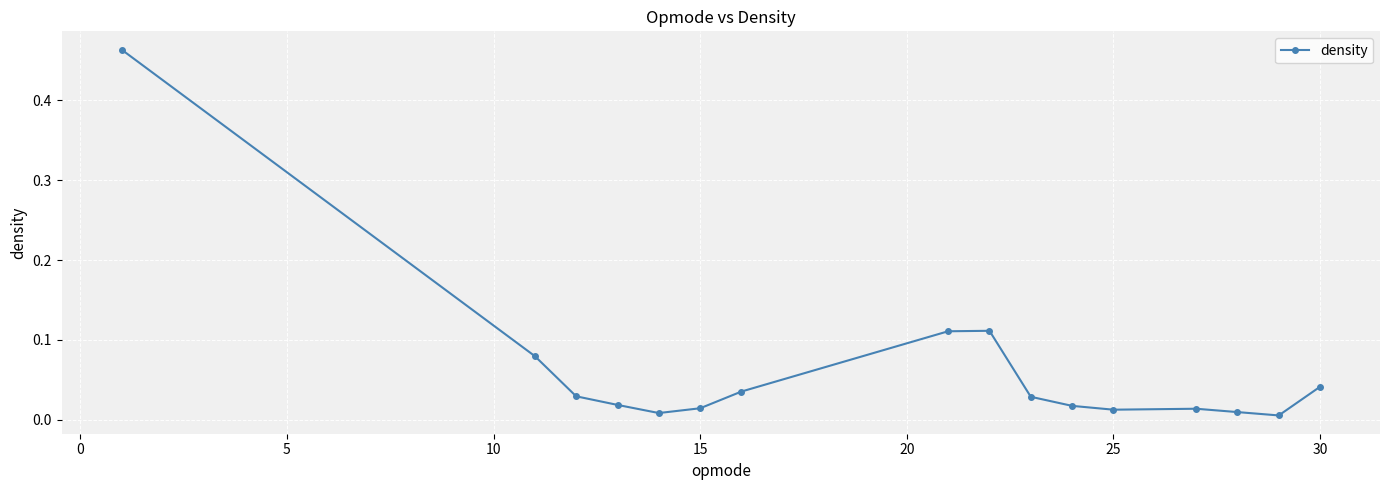

What is the sum of all values?

1.0